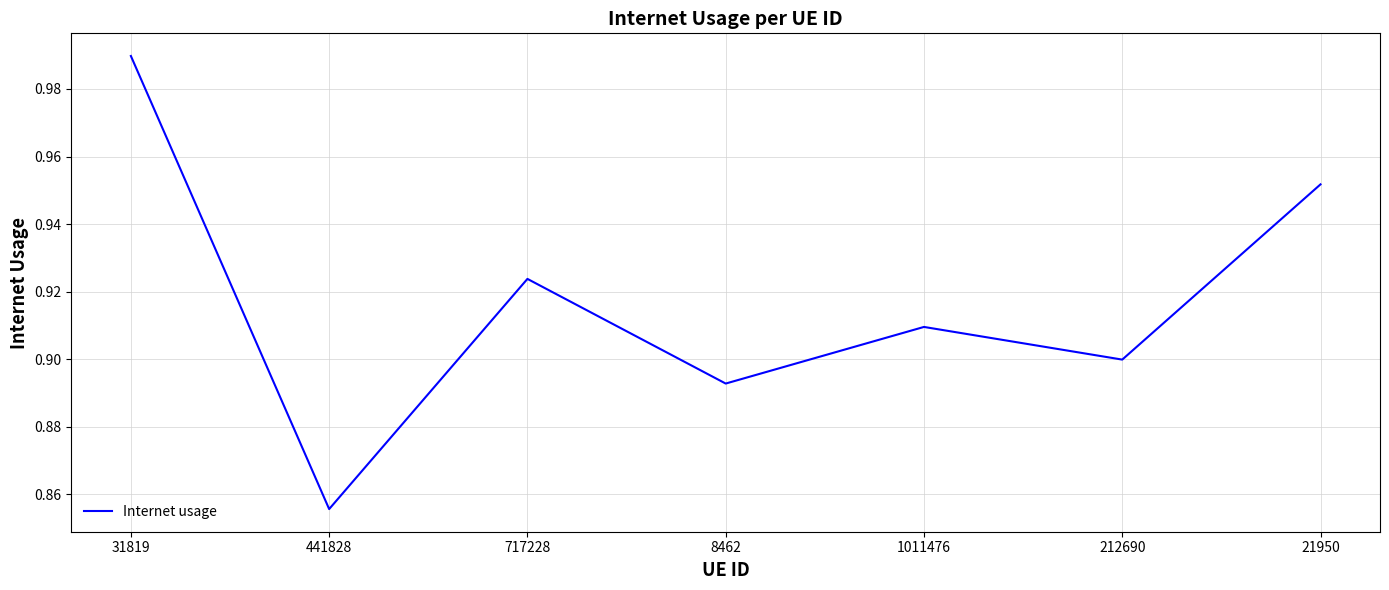

What is the change in value from 31819 to 212690?

-0.1